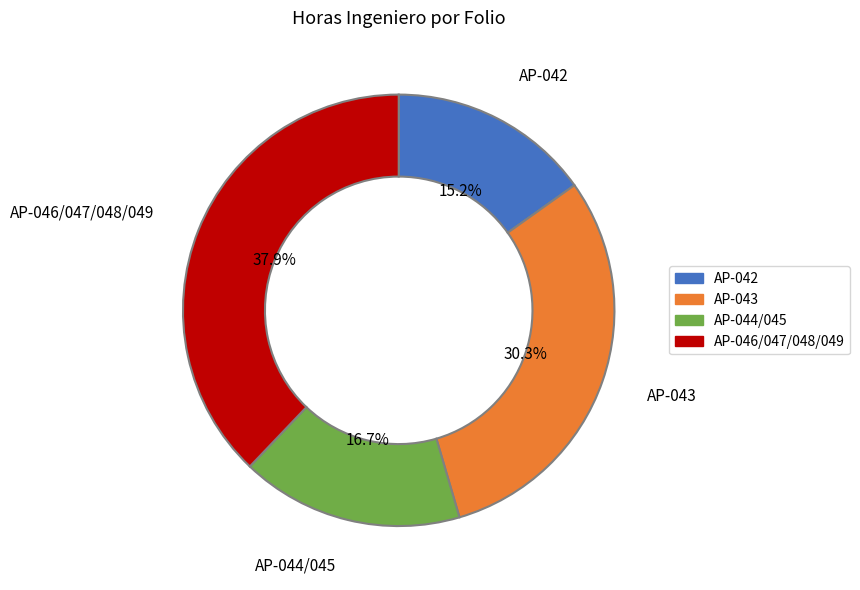

Rank the categories by value from lowest to highest.

AP-042, AP-044/045, AP-043, AP-046/047/048/049